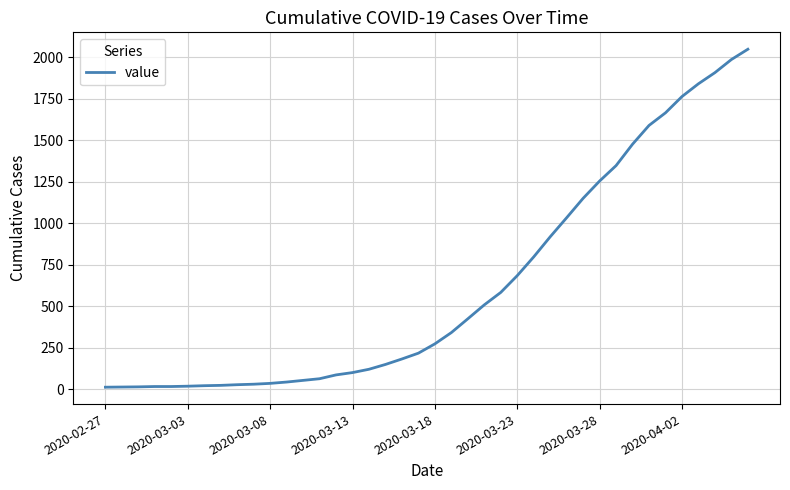

What is the difference between the maximum and minimum values?

2036